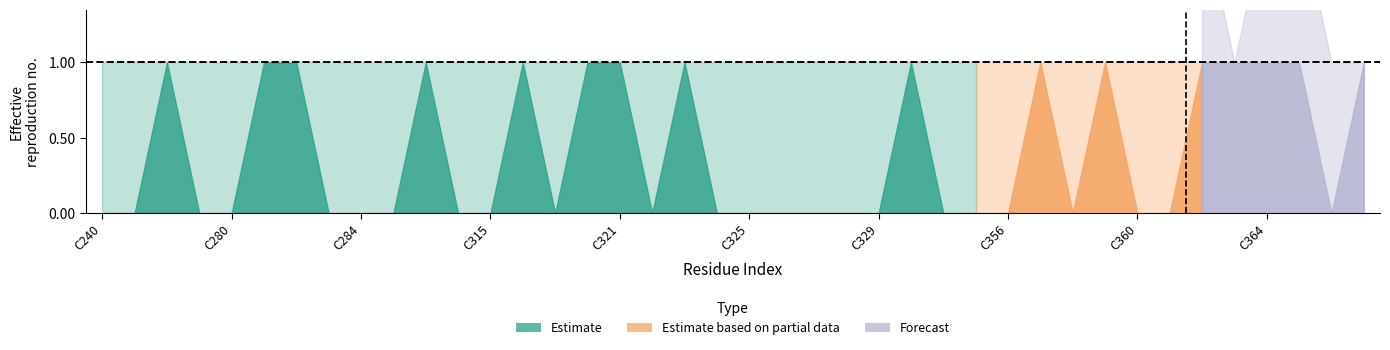

Between C286 and C361, which is larger?

C286